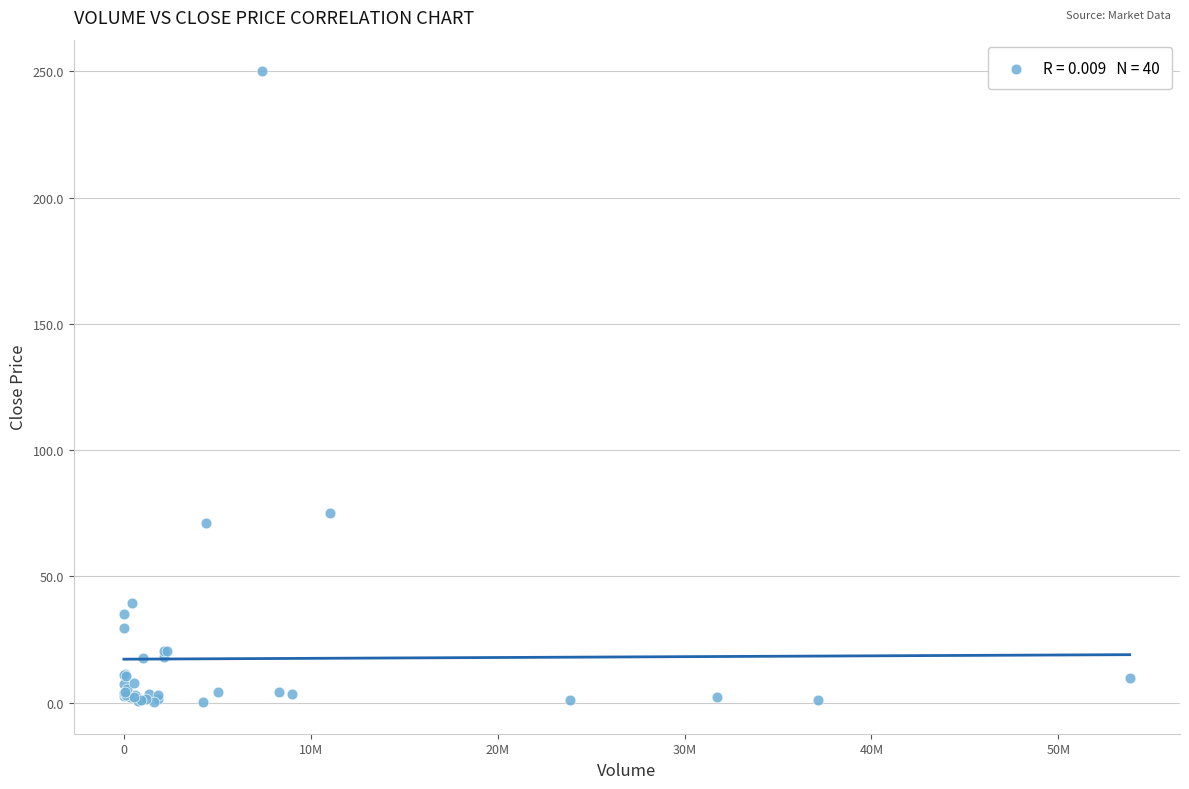

What Y value in the scatter plot is closest to 125?

75.0